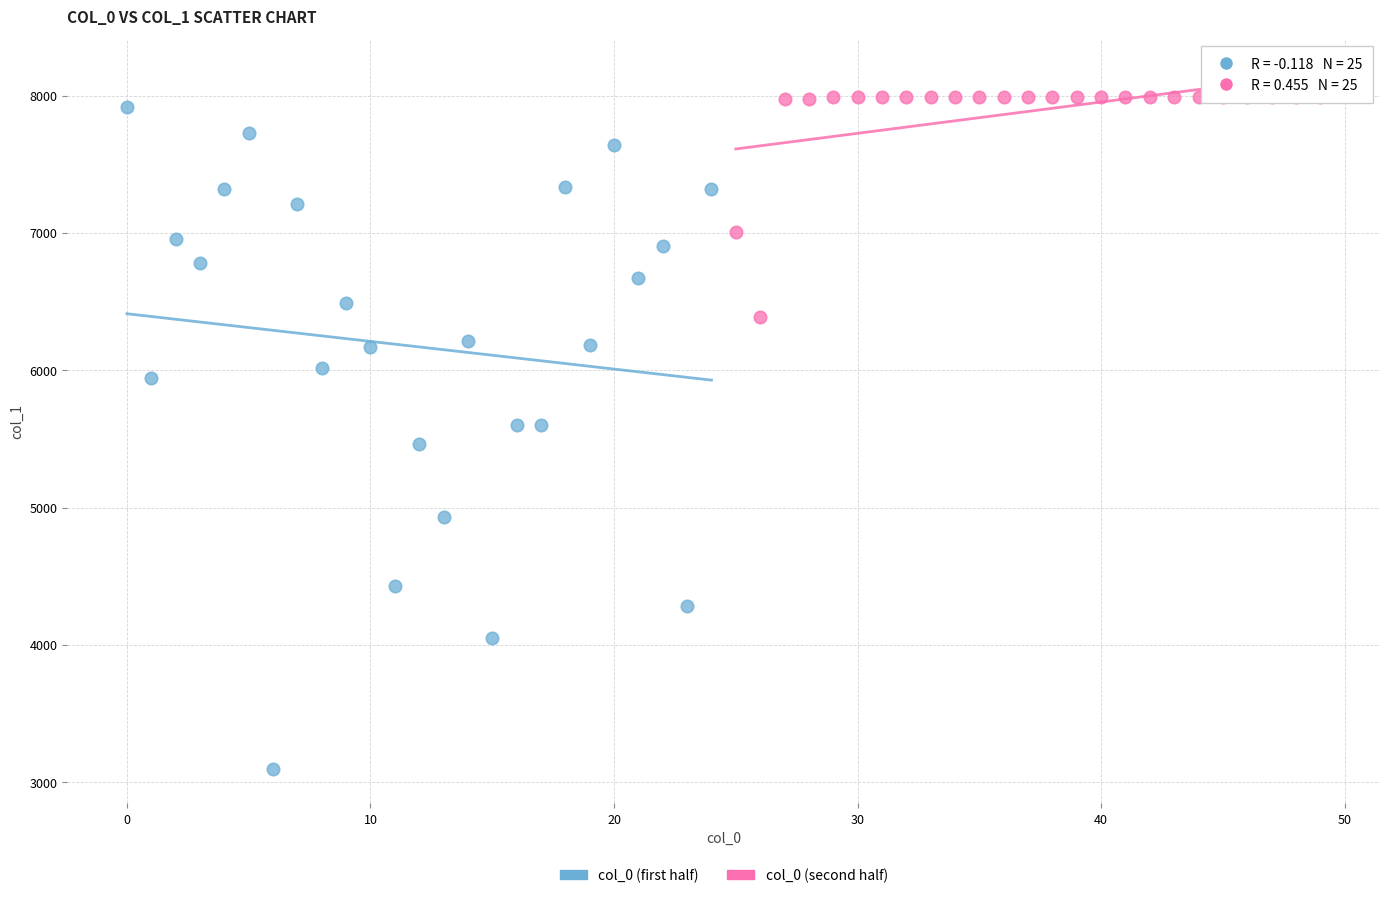

Which series reaches the minimum Y coordinate?

col_0 (first half)